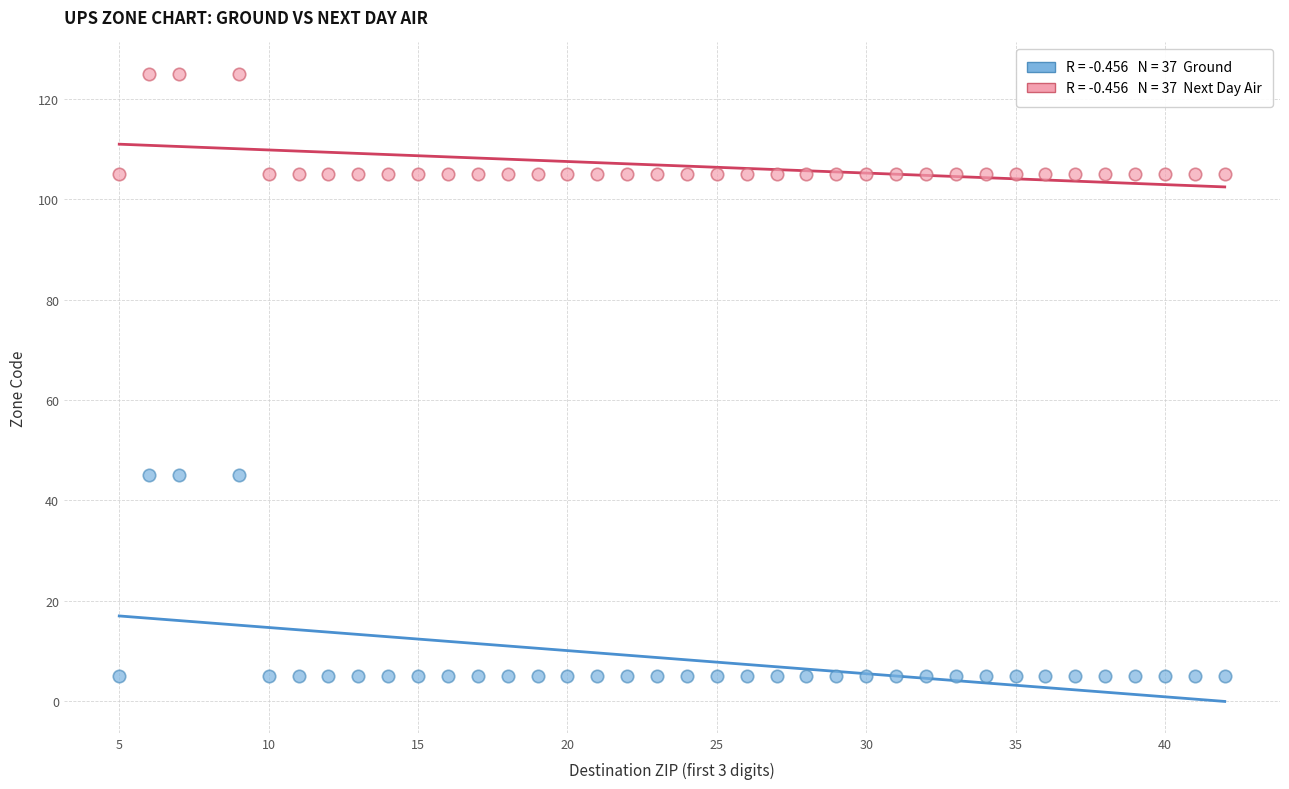

Across all data points, what is the range of X values (max minus min)?

37